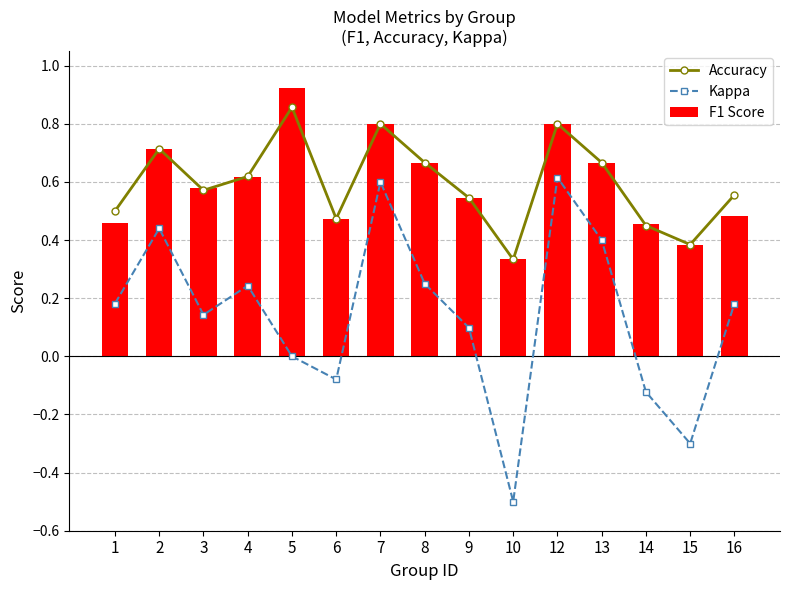

What is the difference between the second highest and minimum values in the Accuracy series?

0.5